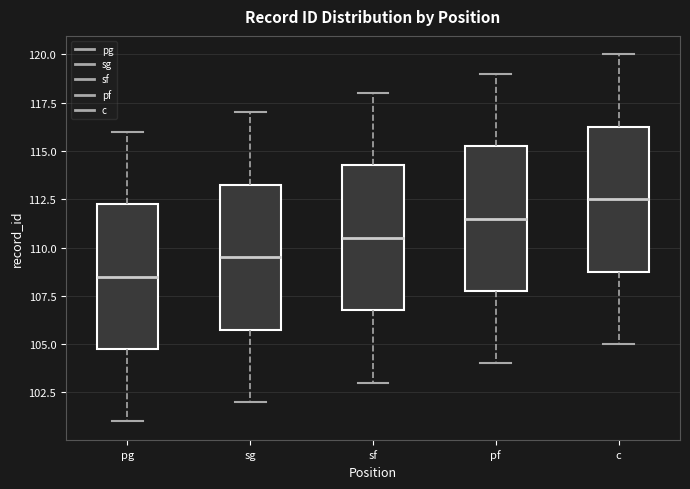

Reading left to right, read every box against the y-axis: the position of its median line, the range the box covers, and the ends of its whiskers. The values are not printed on the chart, so give them approximately, as read against the axis.

pg: median 108.5, box 105.0 to 112.5, whiskers 101.0 to 116.0
sg: median 109.5, box 106.0 to 113.5, whiskers 102.0 to 117.0
sf: median 110.5, box 107.0 to 114.5, whiskers 103.0 to 118.0
pf: median 111.5, box 108.0 to 115.5, whiskers 104.0 to 119.0
c: median 112.5, box 109.0 to 116.5, whiskers 105.0 to 120.0